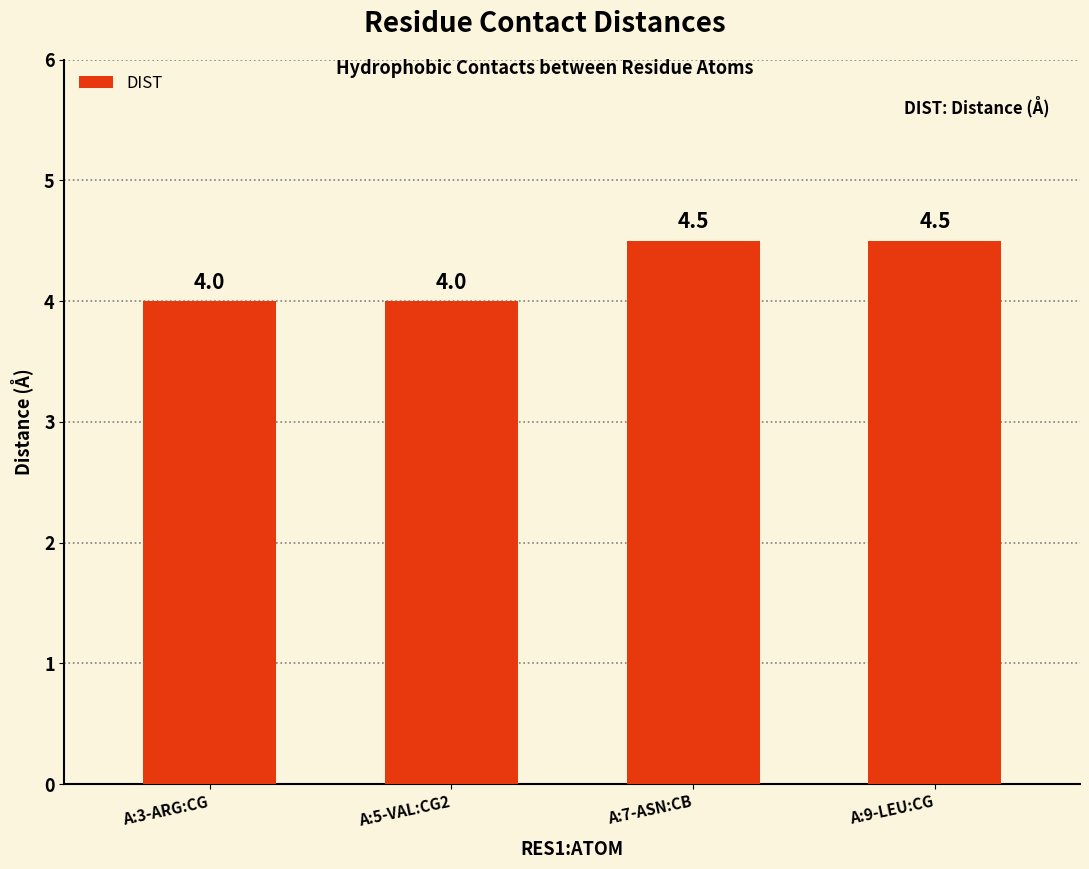

What is the smallest value displayed?

4.0